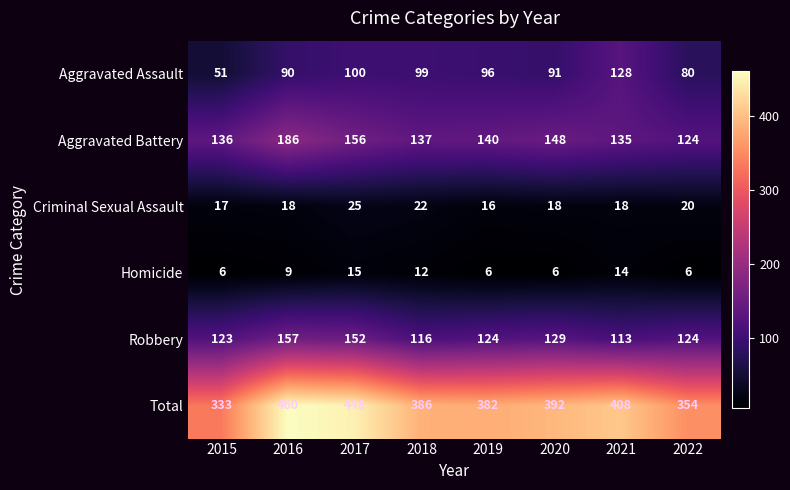

List the labels in order of Total value, largest first.

2016, 2017, 2021, 2020, 2018, 2019, 2022, 2015